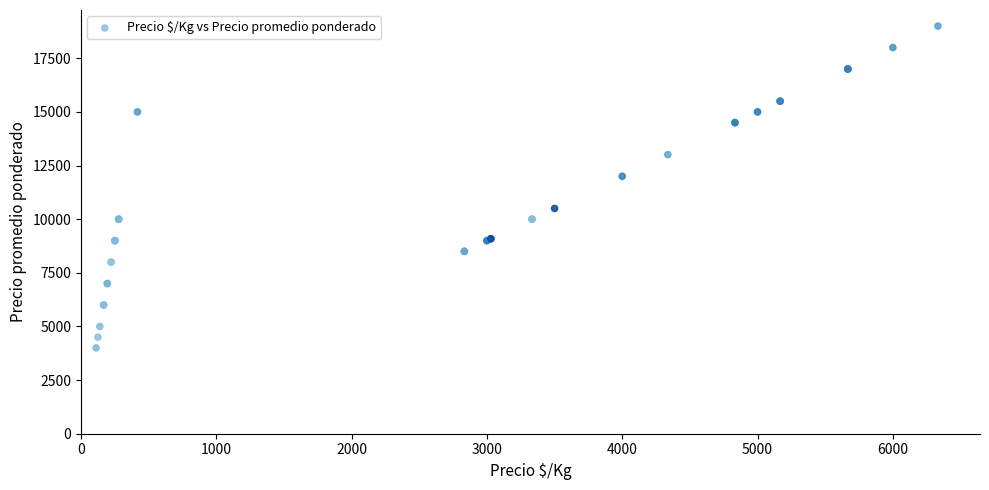

What Y value in the scatter plot is closest to 11500?

12000